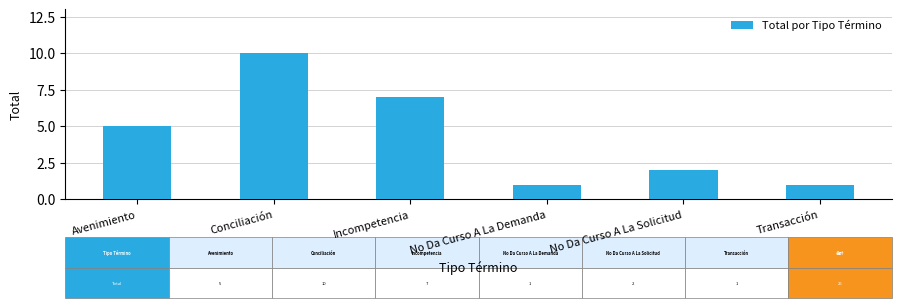

Which category has the highest value across all series?

Conciliación